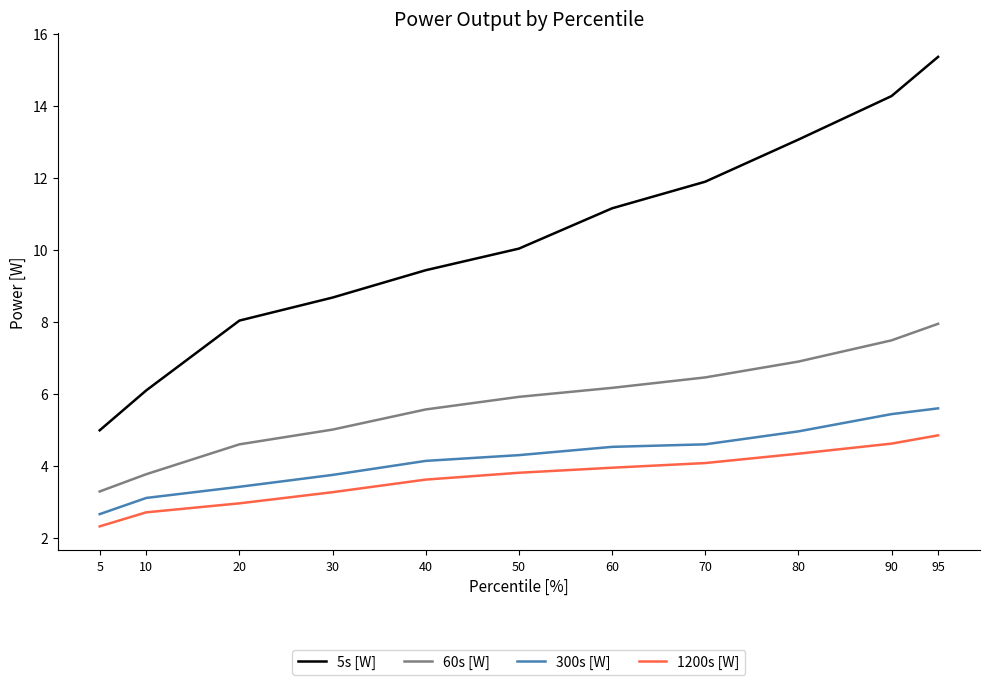

Which category has the highest value in the 5s [W] series?

95